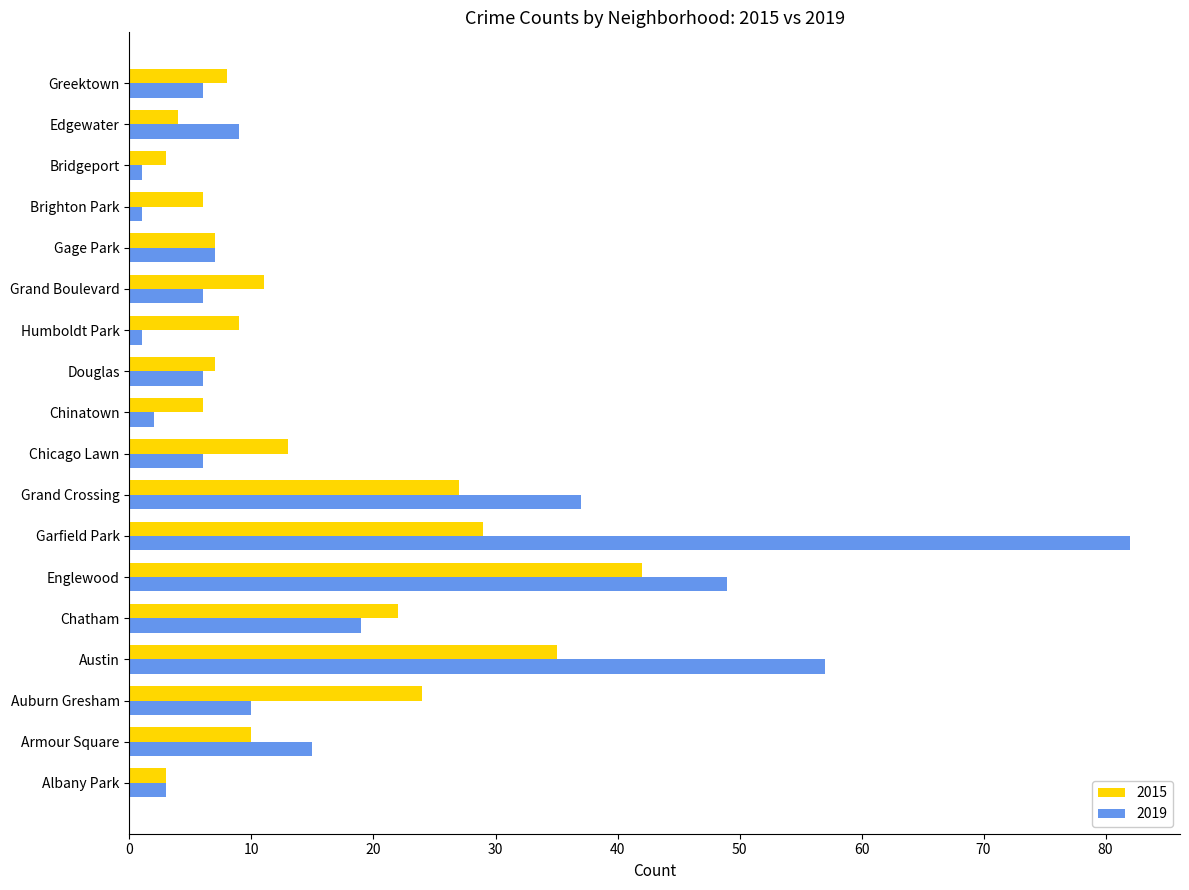

How many data points does each series have?

18